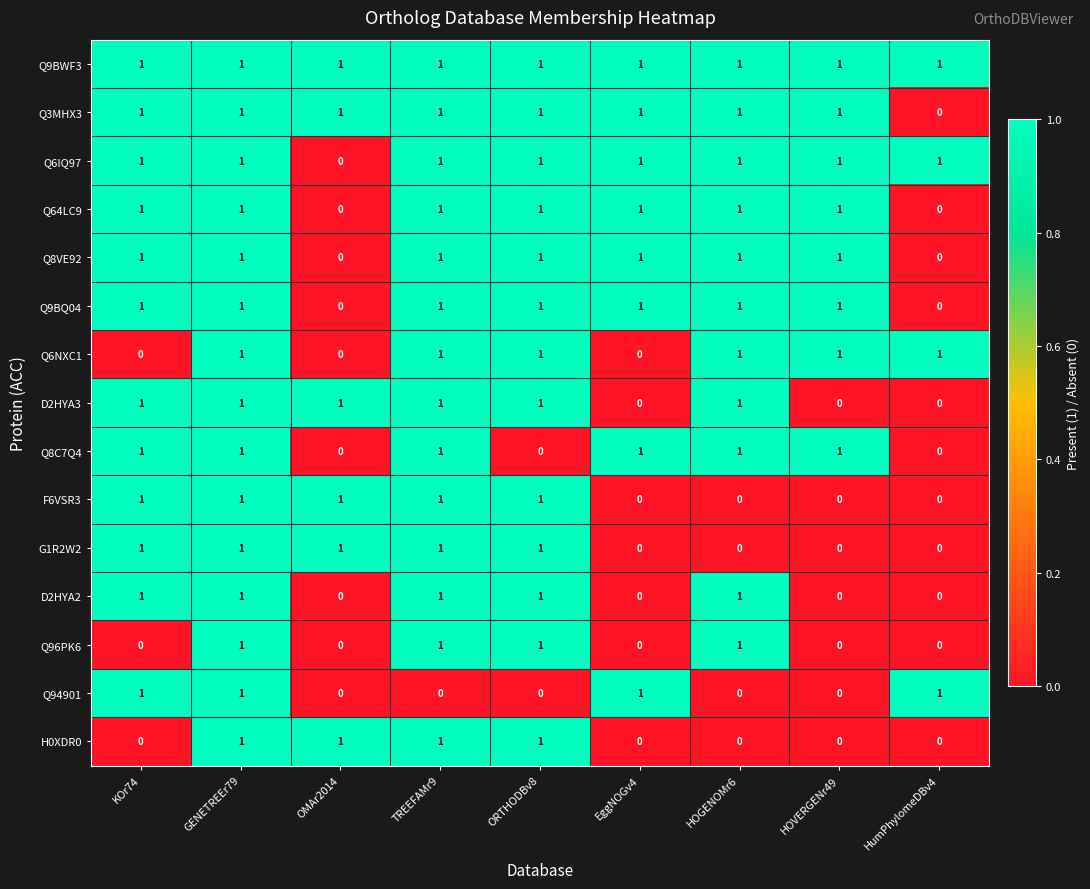

What is the difference between the highest and lowest values at HumPhylomeDBv4?

1